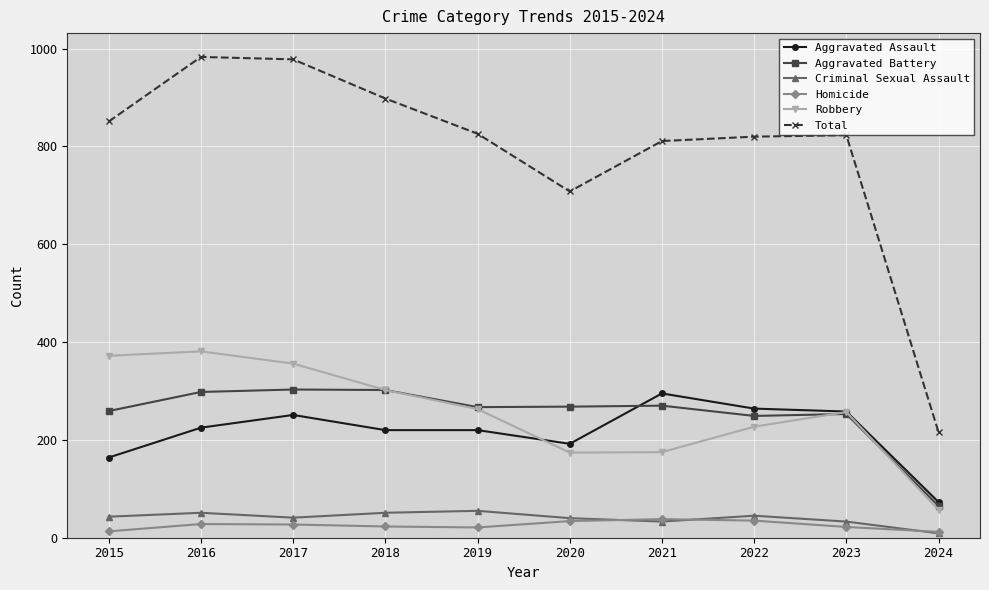

Which series has the largest range (max minus min)?

Total